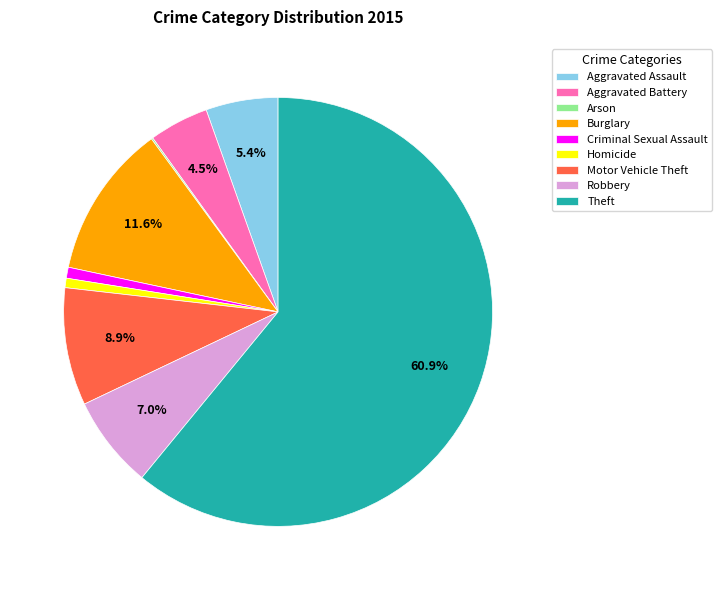

Is Theft the majority of the pie?

Yes